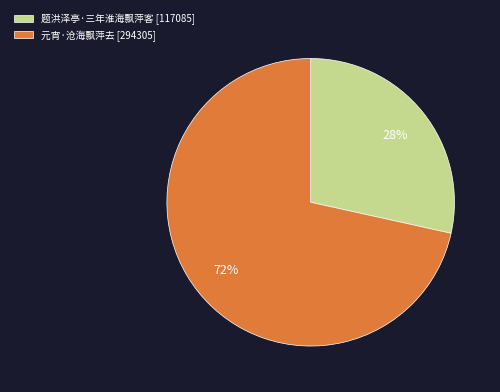

To the nearest percent, what is the combined percentage of 元宵·沧海飘萍去 [294305] and 题洪泽亭·三年淮海飘萍客 [117085]?

100%